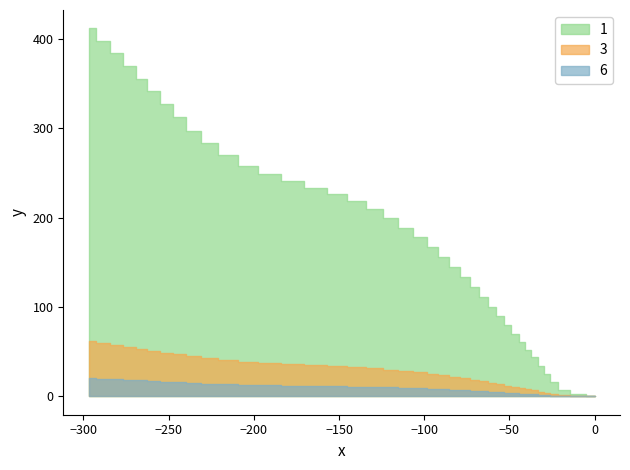

Does the chart have visible grid lines?

No